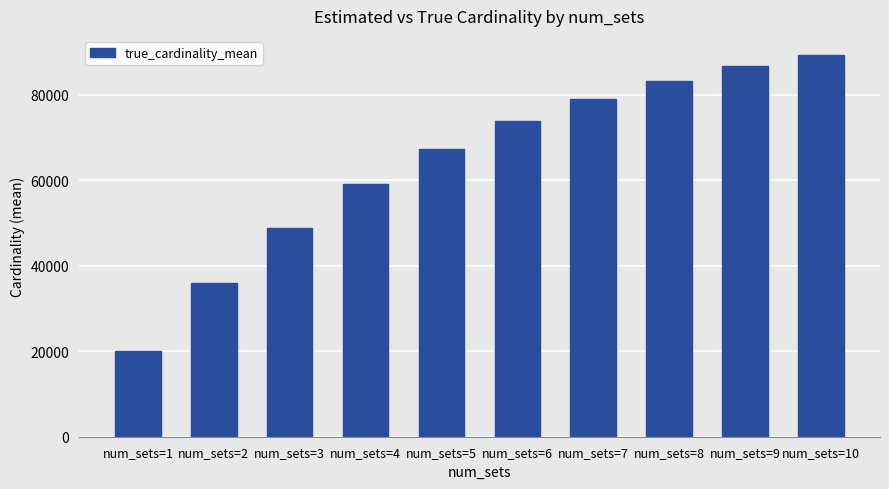

The value at num_sets=7 is 43601.1. True or false?

False